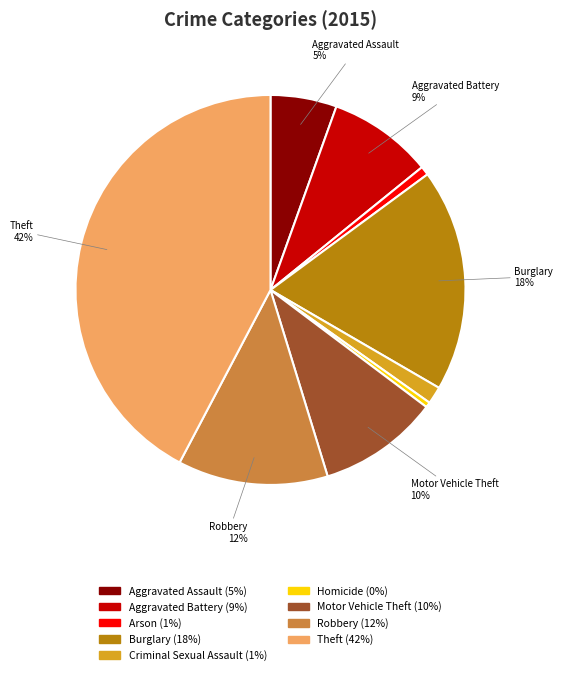

What percentage is the Criminal Sexual Assault slice, to the nearest percent?

1%